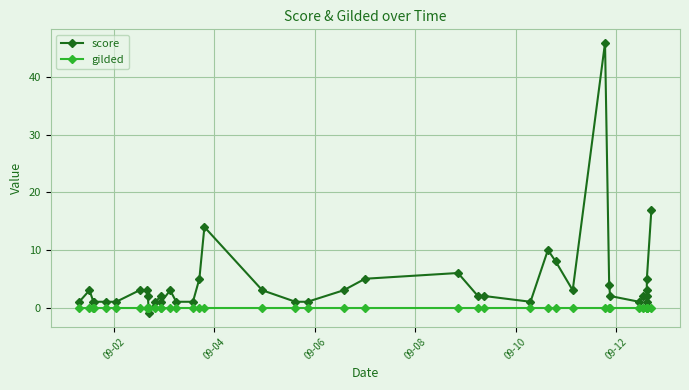

Which series ends up on top after the final intersection of score and gilded?

score